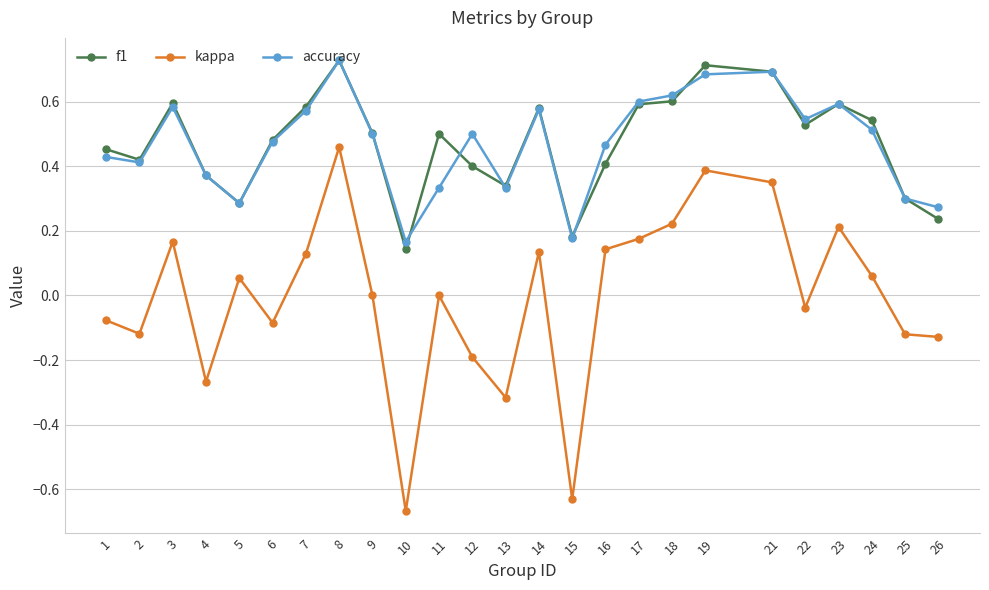

Is the value of f1 at 9 greater than the value of kappa at 24?

Yes